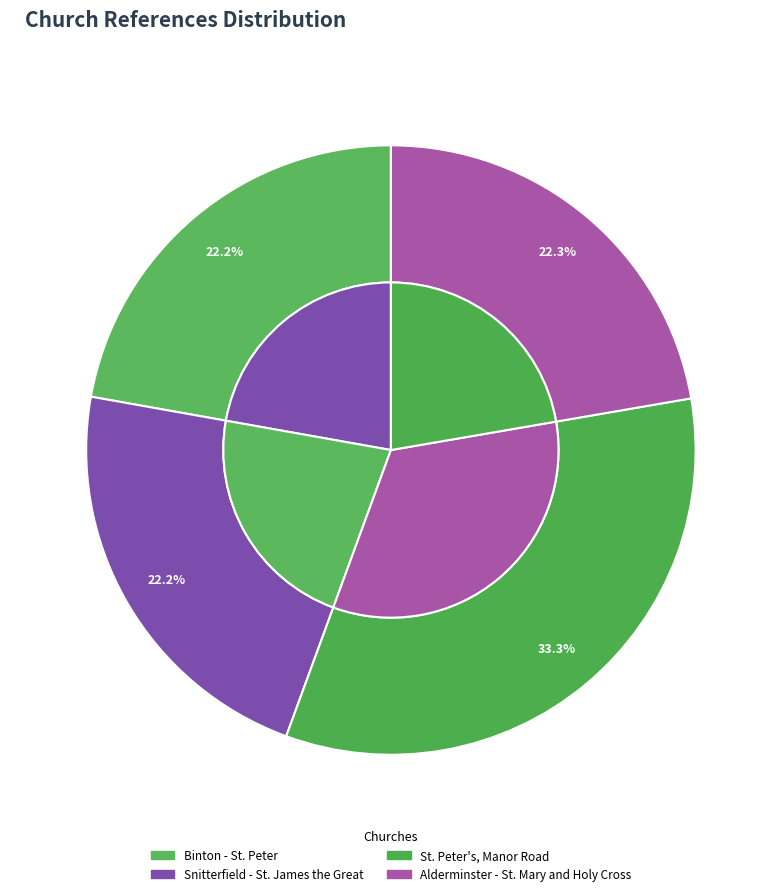

How many slices are in this pie chart?

4